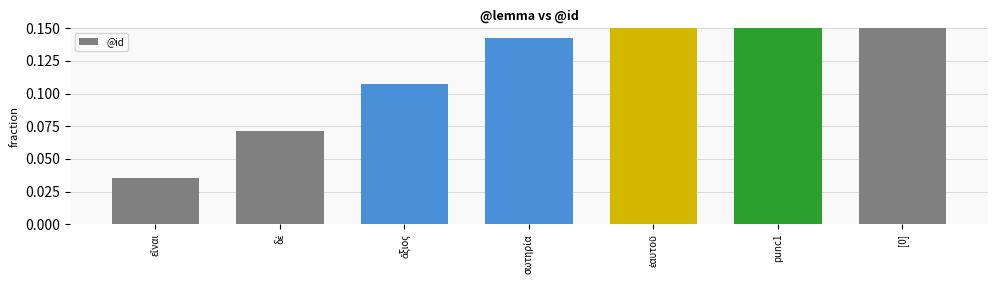

What is the label of the 4th bar from the right?

σωτηρία